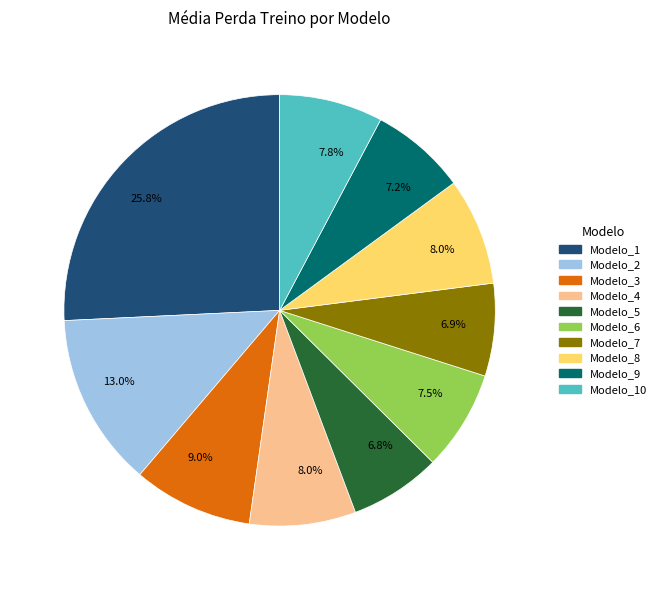

Does any single category account for the majority?

No